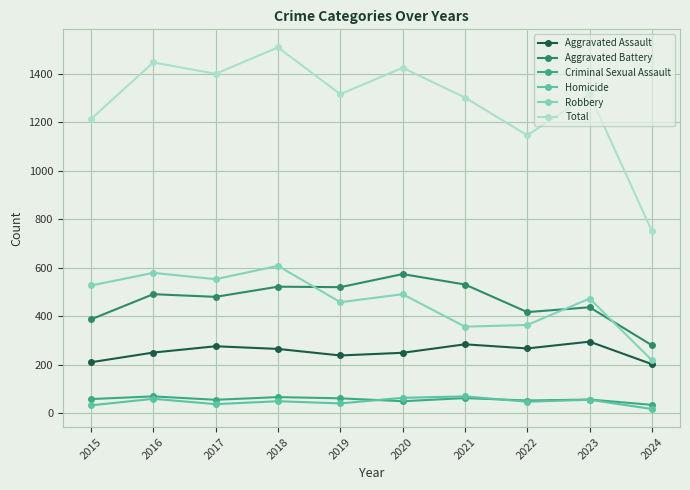

What is the sum of all Total values?

12833